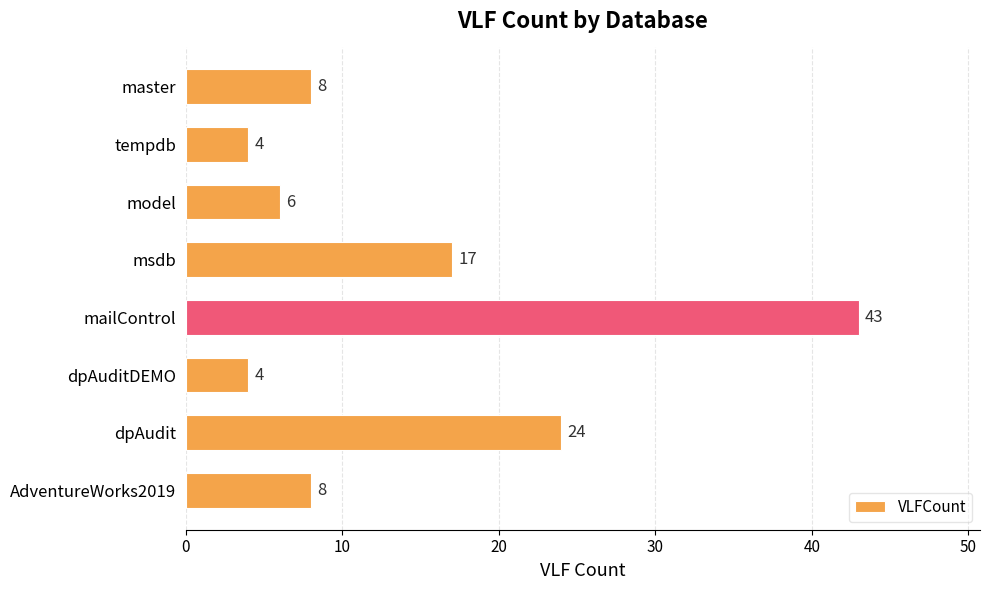

Is it true that the value at msdb is 6?

False